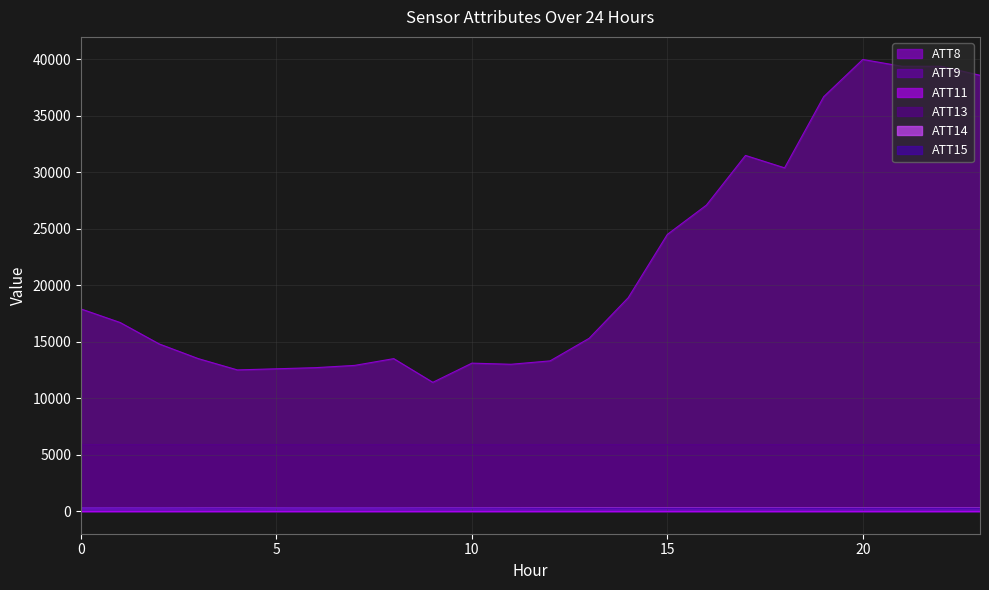

Which series changed the most between 0 and 5?

ATT8